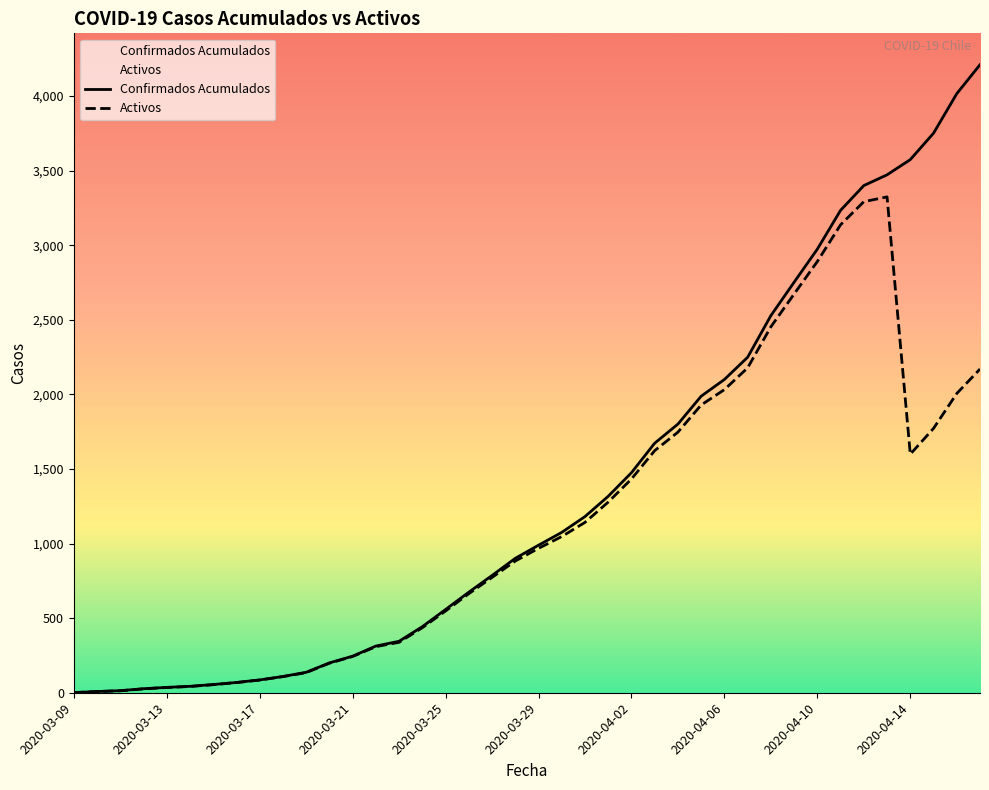

Reading left to right, extract all data points from this chart.

Confirmados Acumulados: 1	8	14	27	36	43	55	69	86	109	137	200	245	313	345	443	558	674	786	901	989	1075	1181	1317	1475	1673	1801	1988	2100	2249	2528	2752	2974	3234	3400	3472	3574	3751	4016	4210
Activos: 1	8	13	26	35	42	54	68	85	108	135	198	243	309	338	436	548	664	773	883	968	1047	1142	1278	1433	1623	1747	1929	2032	2178	2453	2673	2891	3137	3292	3324	1599	1772	2006	2170